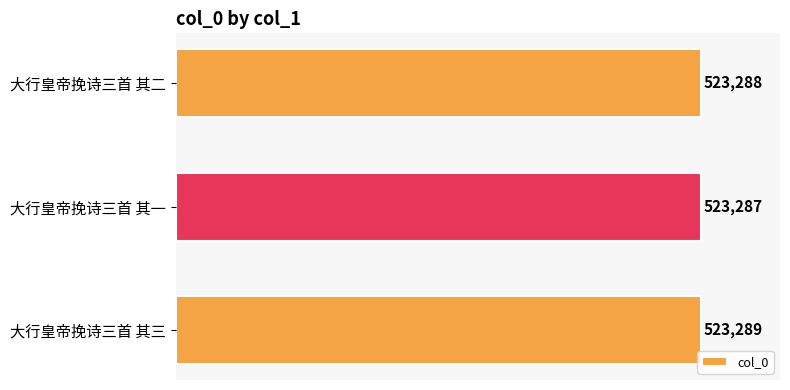

Reading bottom to top, transcribe all the data shown in this chart.

523289	523287	523288